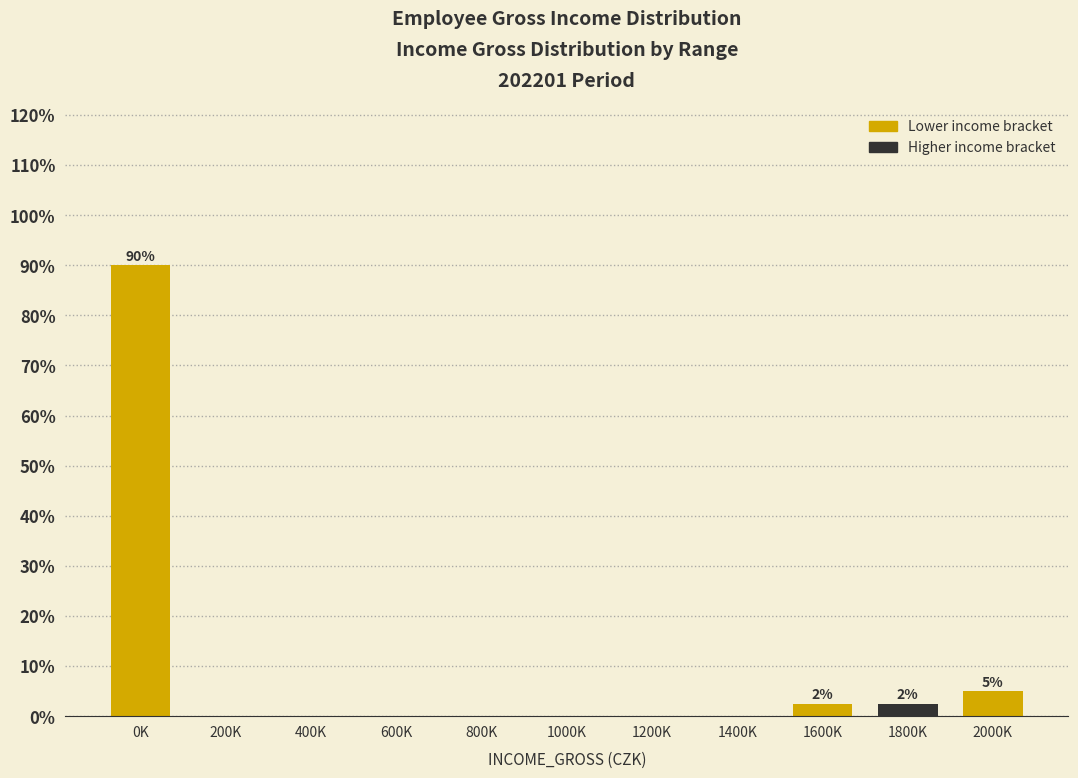

Reading right to left, what are all the values shown in this chart?

2000K=5.0	1800K=2.5	1600K=2.5	1400K=0.0	1200K=0.0	1000K=0.0	800K=0.0	600K=0.0	400K=0.0	200K=0.0	0K=90.0